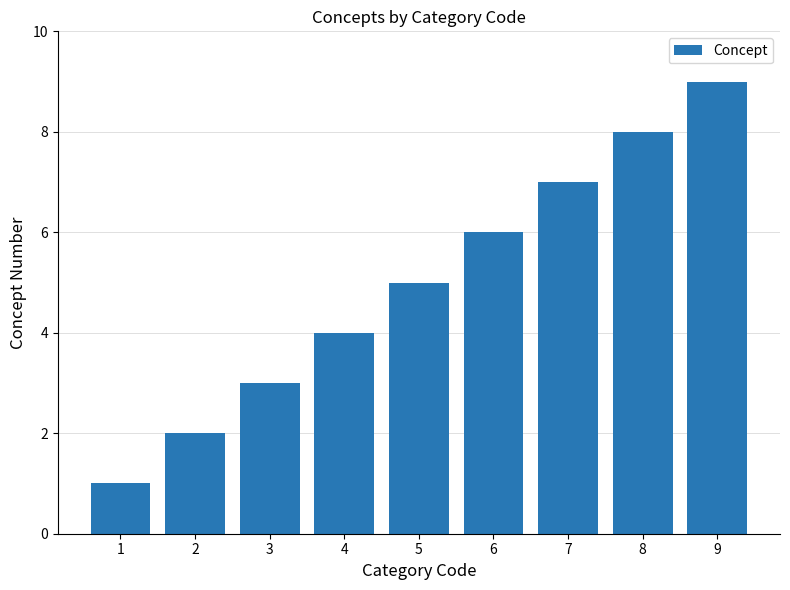

Is it true that the value at 8 is 8?

True